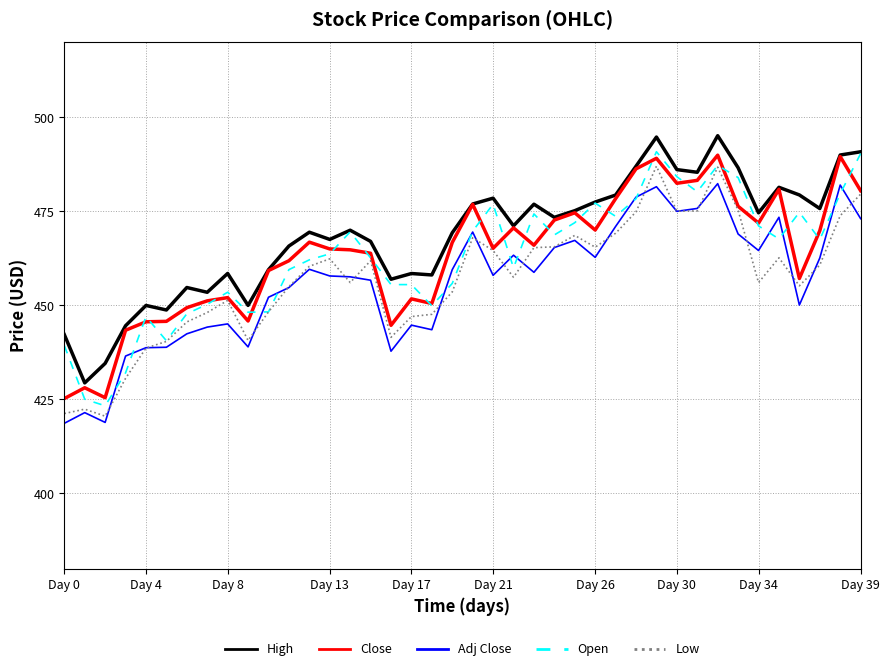

What is the lowest value of the High series?

429.4